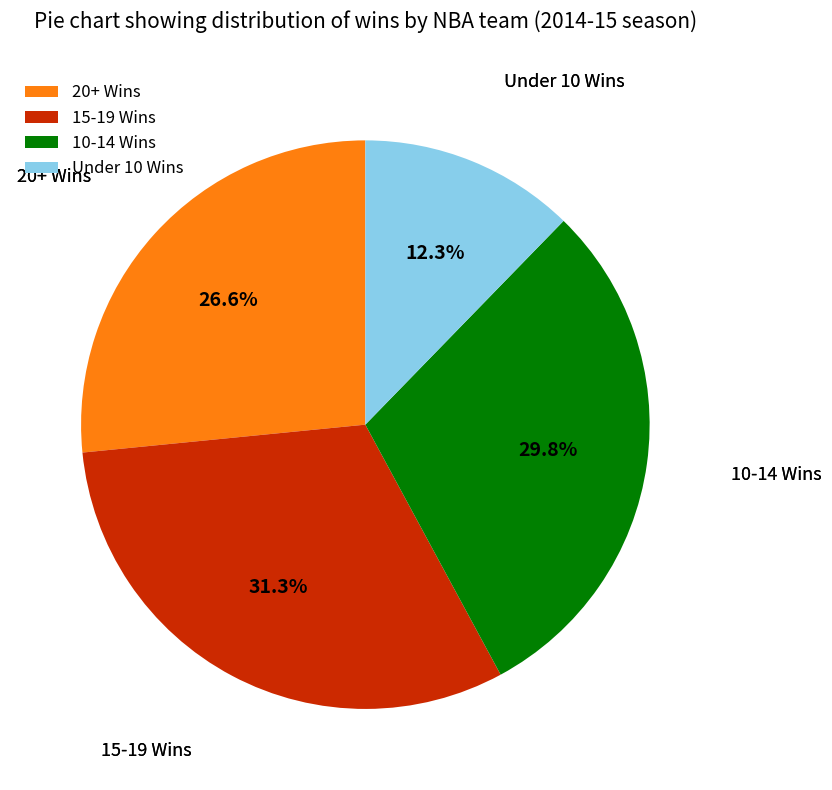

Is 20+ Wins the majority of the pie?

No